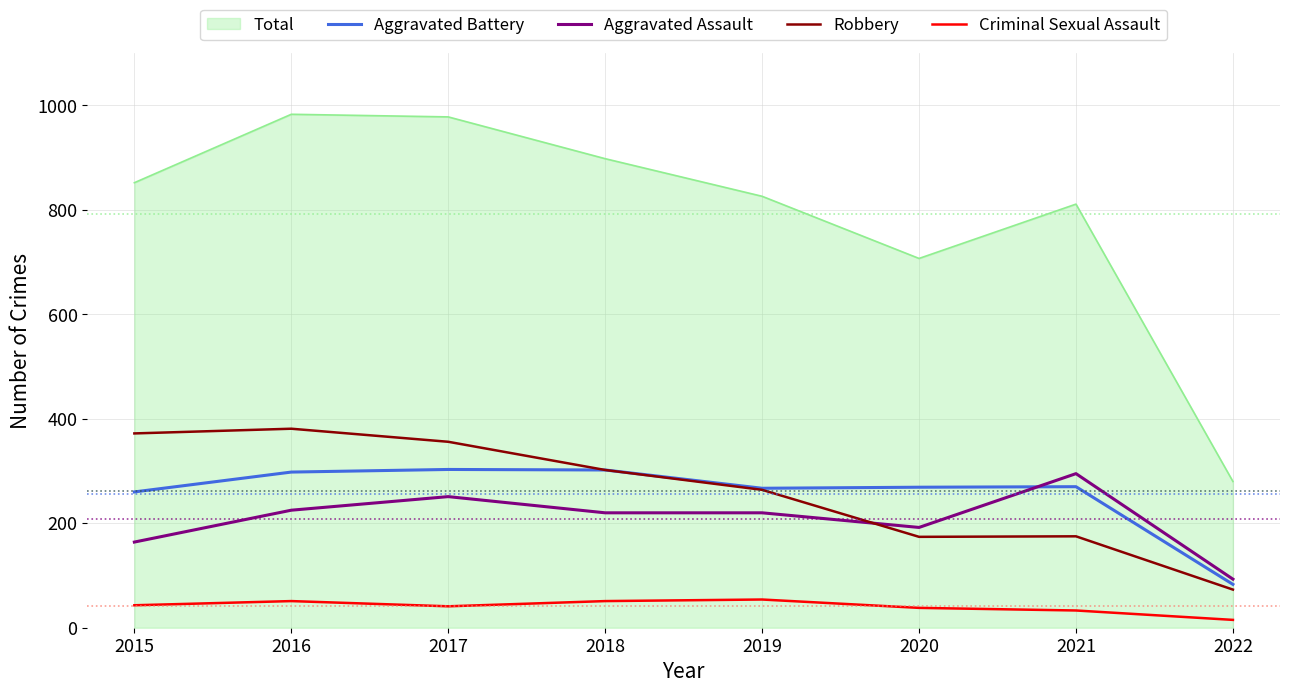

True or false: Aggravated Assault and Criminal Sexual Assault intersect in this chart.

False